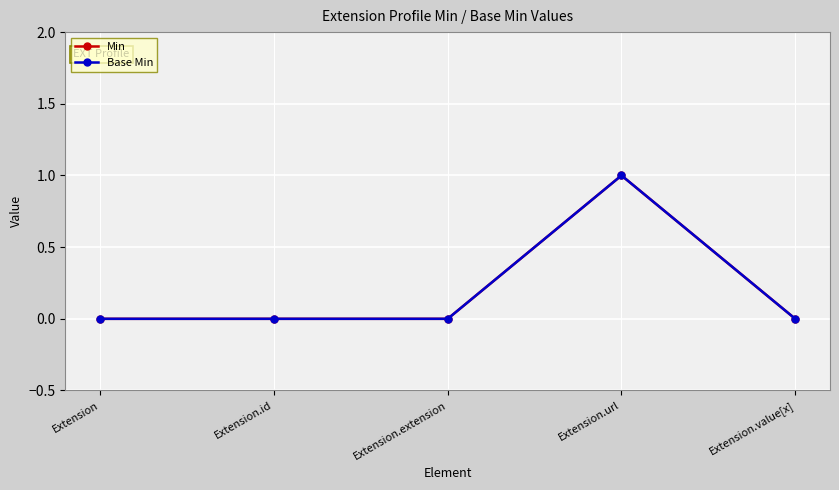

Does the chart have visible grid lines?

Yes